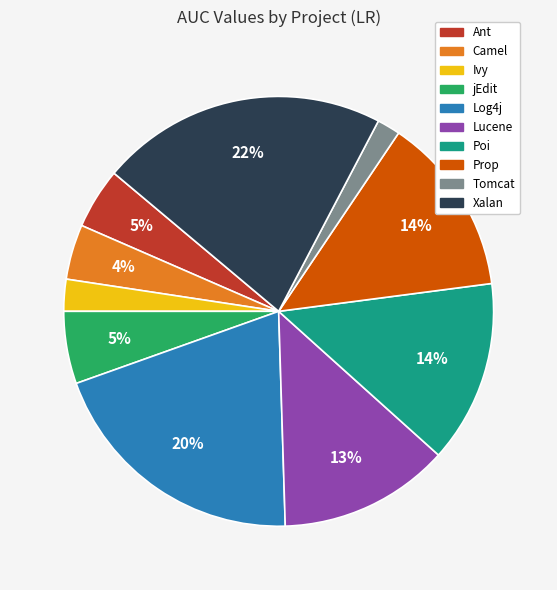

Is it true that Prop is 14% of the pie?

True